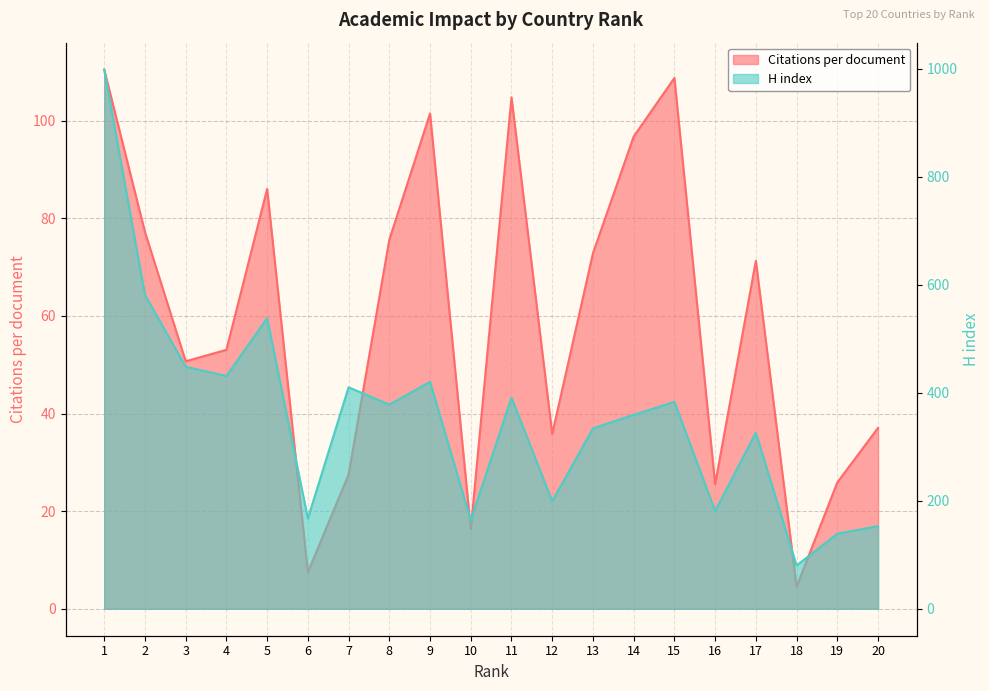

How many values in the Citations per document series exceed 71?

10